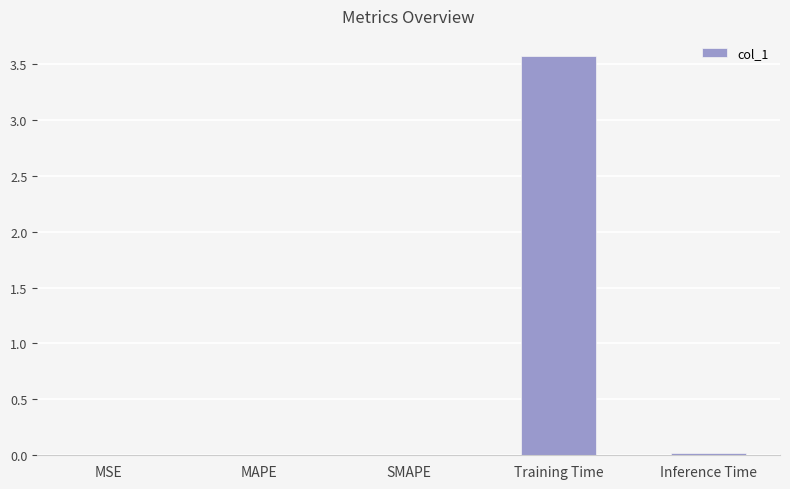

What is the sum of all values?

3.6